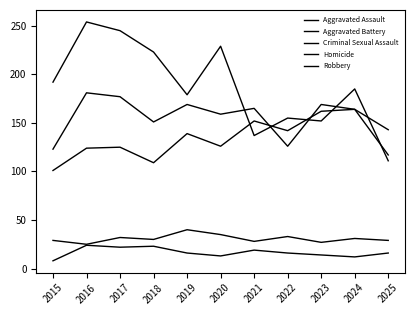

True or false: Aggravated Assault has more than 0 interior local peaks.

True